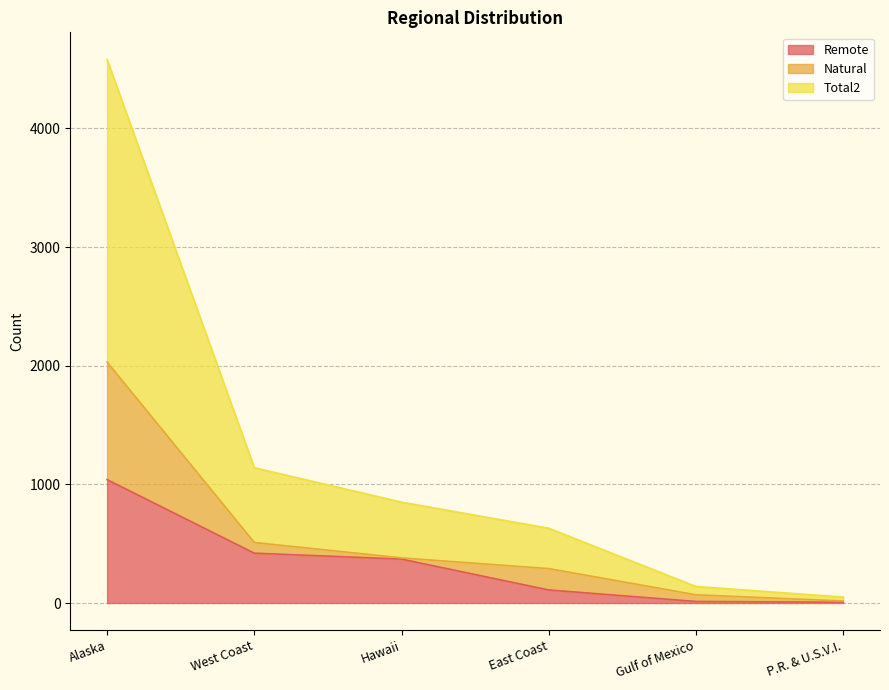

Where is Remote nearest to the value 523?

West Coast